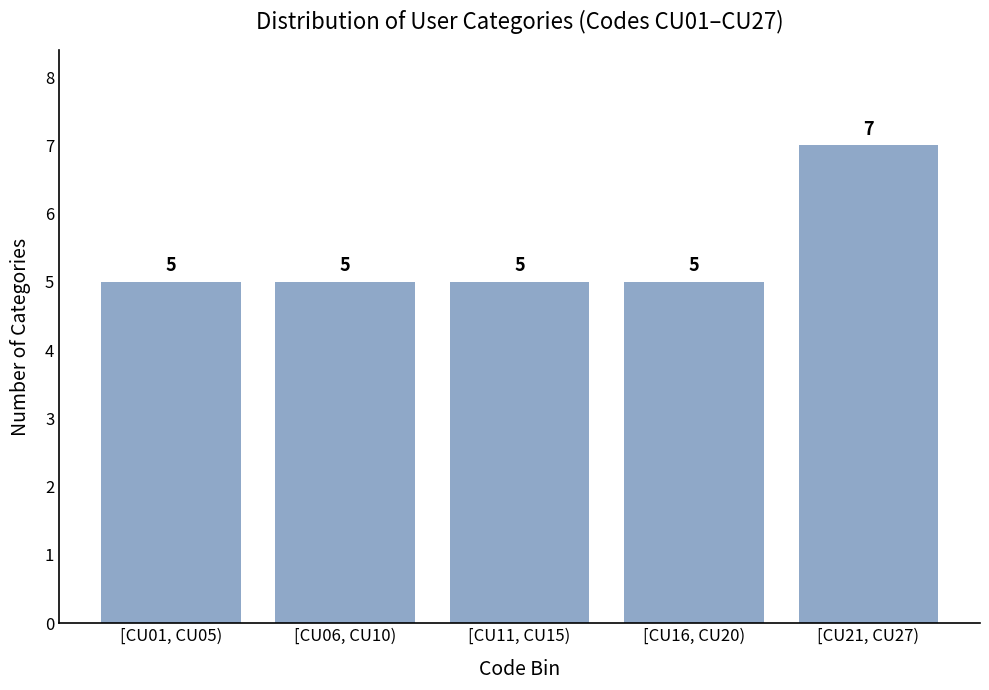

Reading left to right, what are all the values shown in this chart?

[CU01, CU05)=5	[CU06, CU10)=5	[CU11, CU15)=5	[CU16, CU20)=5	[CU21, CU27)=7